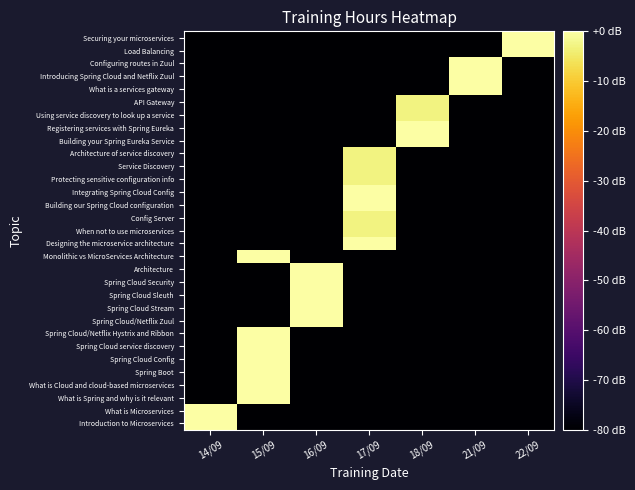

What is the spread (max minus min) of values at 17/09?

80.0